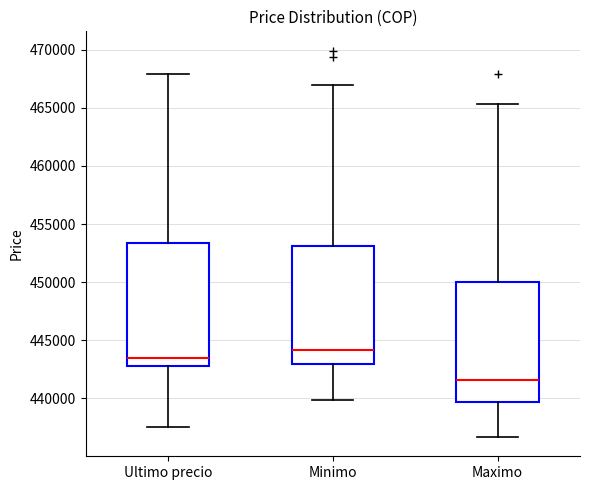

Where is the upper edge of the box for Ultimo precio on the y-axis? The values are not printed on the chart, so give them approximately, as read against the axis.

453500